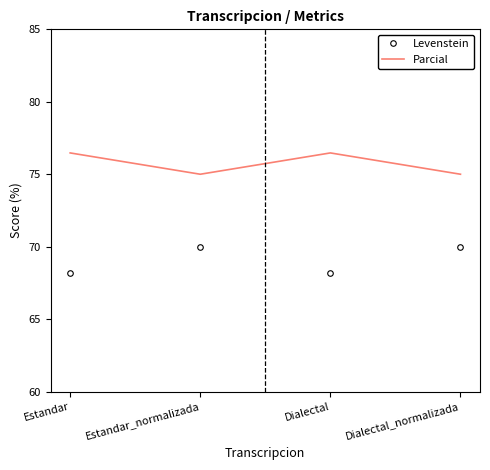

Is it true that Parcial equals 38.0 at Dialectal_normalizada?

False